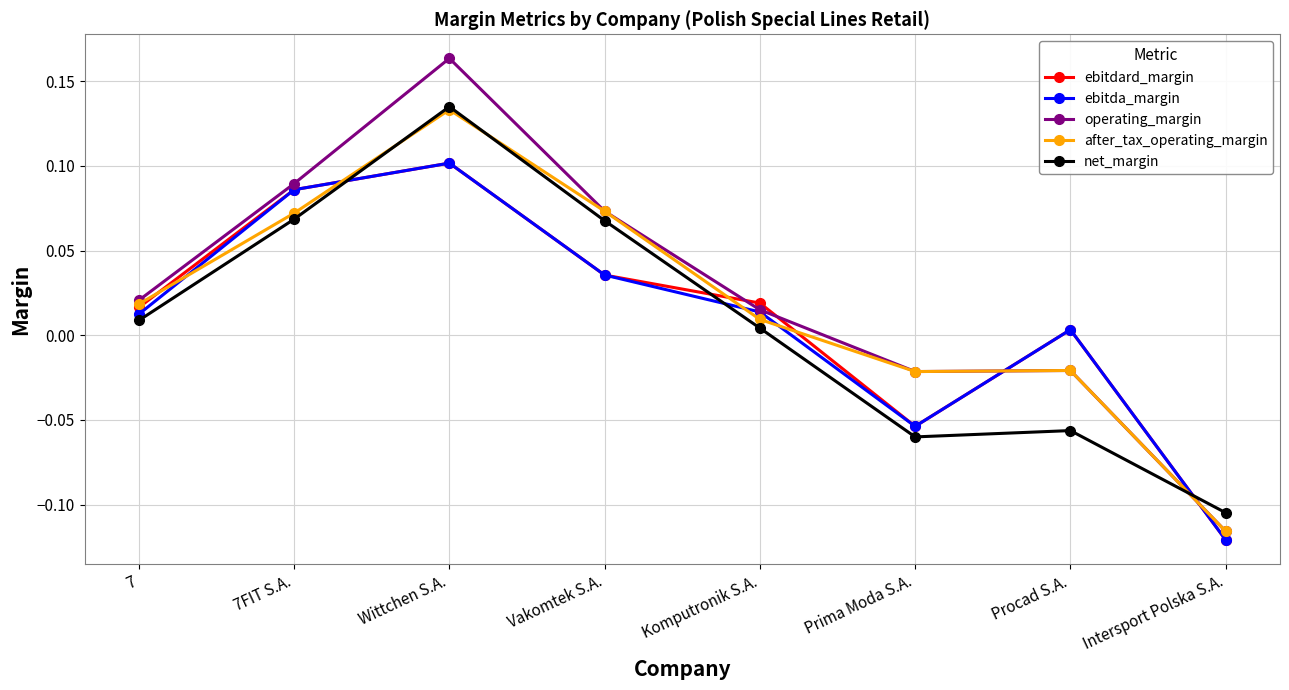

How many data points does each series have?

8